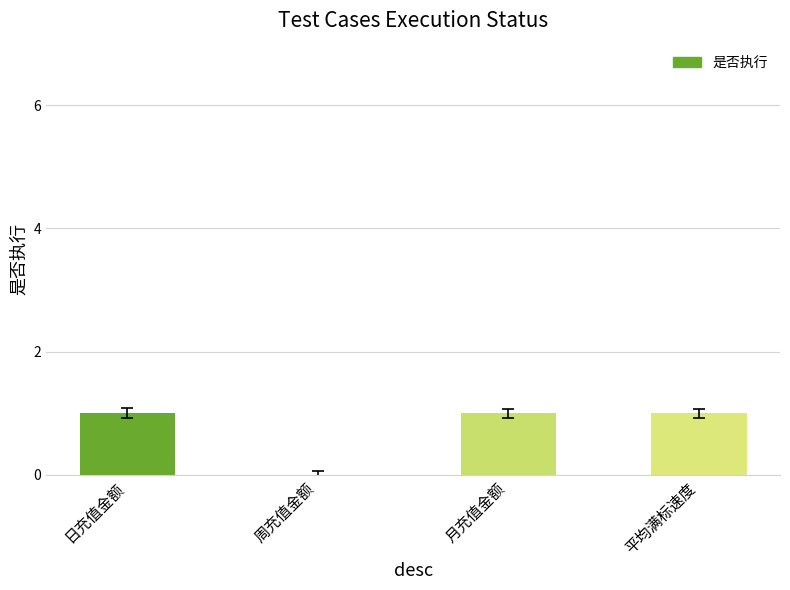

Which has a higher value, 平均满标速度 or 周充值金额?

平均满标速度